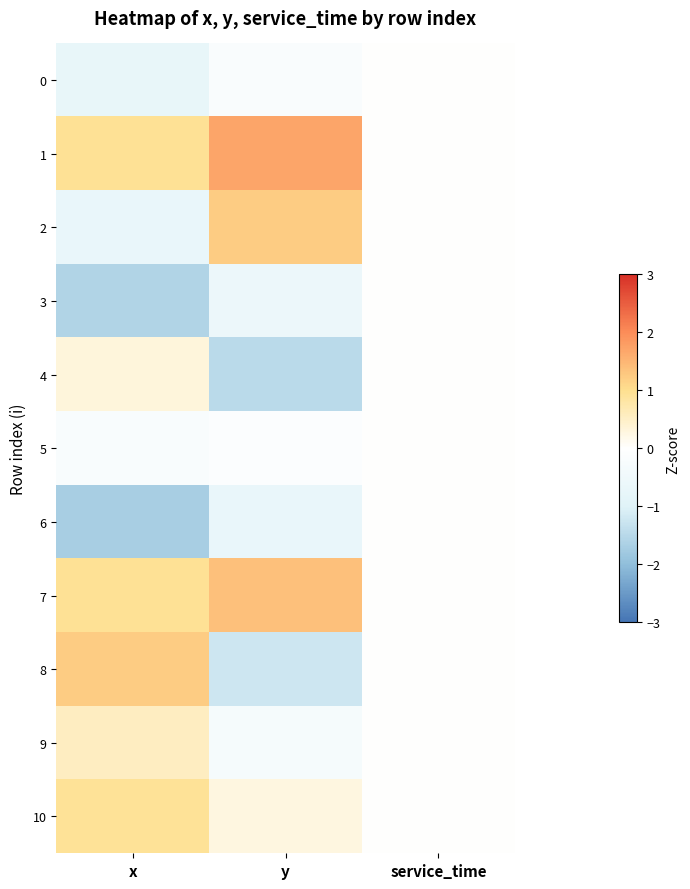

Reading right to left, extract all data points from this chart.

0: service_time=0.0	y=-0.2	x=-0.7
1: service_time=0.0	y=1.7	x=0.9
2: service_time=0.0	y=1.2	x=-0.7
3: service_time=0.0	y=-0.6	x=-1.6
4: service_time=0.0	y=-1.5	x=0.3
5: service_time=0.0	y=-0.1	x=-0.2
6: service_time=0.0	y=-0.7	x=-1.7
7: service_time=0.0	y=1.4	x=0.9
8: service_time=0.0	y=-1.2	x=1.2
9: service_time=0.0	y=-0.3	x=0.5
10: service_time=0.0	y=0.3	x=0.9